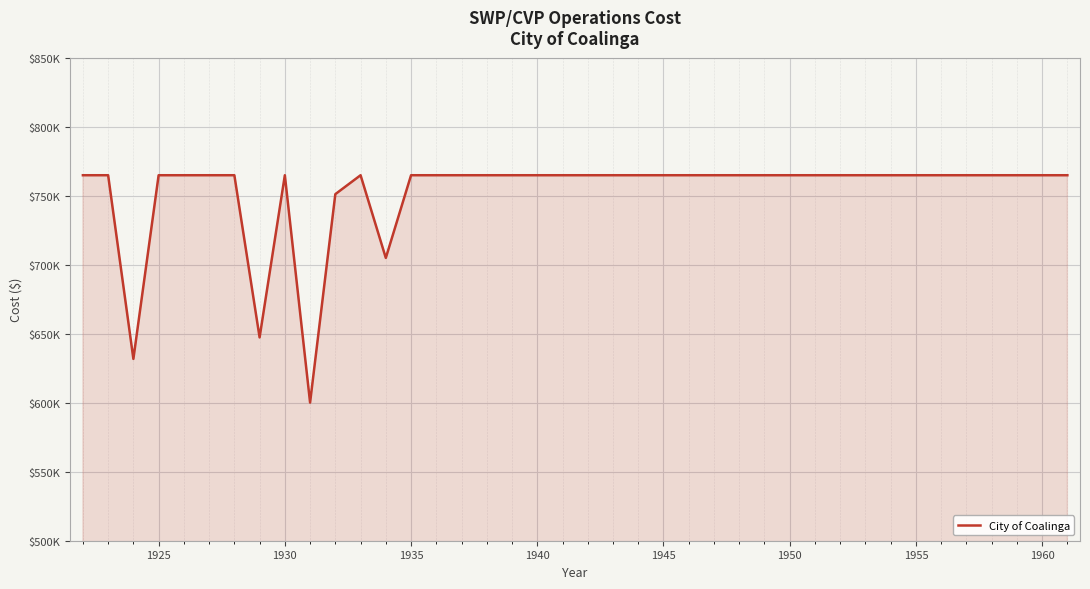

Reading left to right, list all the values displayed in this chart.

764829.0	764829.0	631739.1	764825.0	764825.0	764829.0	764829.0	647309.2	764825.0	600093.1	751119.7	764829.0	704902.0	764829.0	764829.0	764829.0	764829.0	764829.0	764829.0	764829.0	764829.0	764829.0	764829.0	764829.0	764829.0	764829.0	764825.0	764825.0	764825.0	764829.0	764829.0	764829.0	764825.0	764825.0	764829.0	764829.0	764829.0	764829.0	764825.0	764825.0